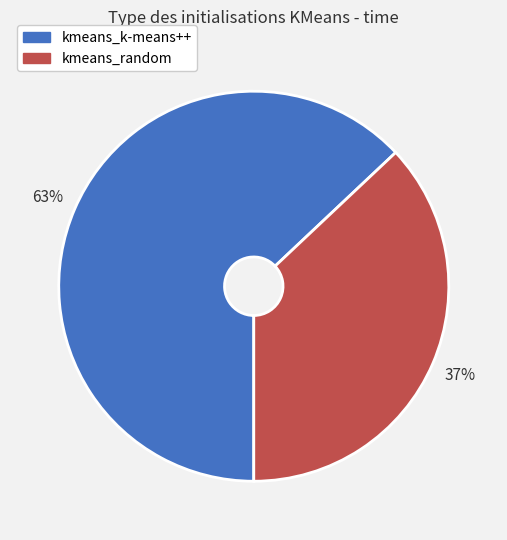

Rank the categories by value from highest to lowest.

kmeans_k-means++, kmeans_random